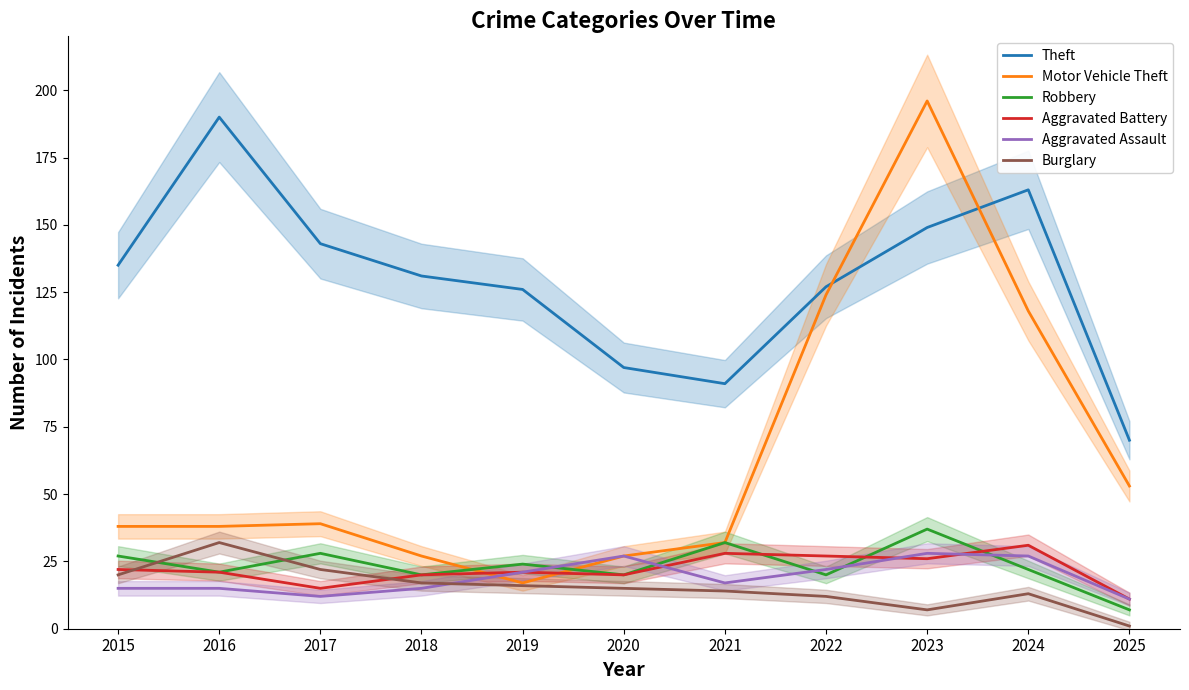

True or false: Aggravated Assault has more than 1 points higher than both neighbors.

True